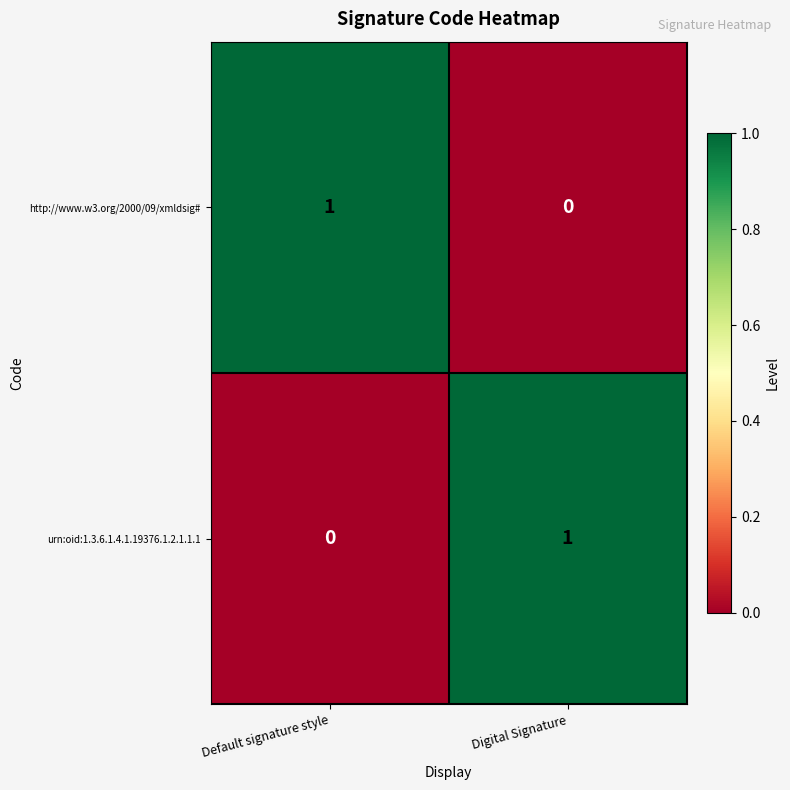

How many distinct data groups are displayed?

2